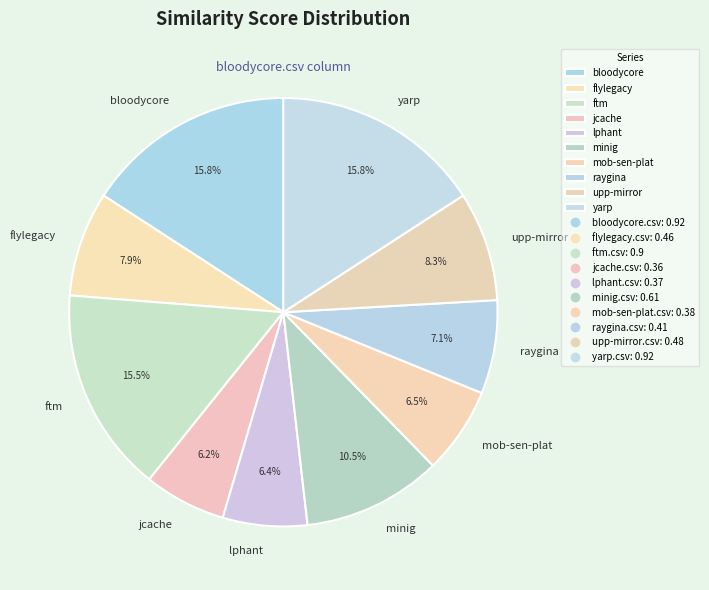

Does any single category account for the majority?

No